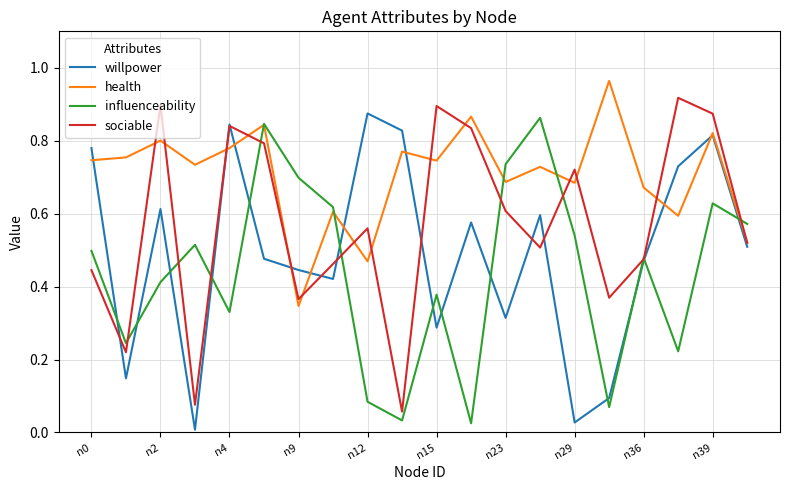

List the series in order of their overall mean, lowest first.

influenceability, willpower, sociable, health